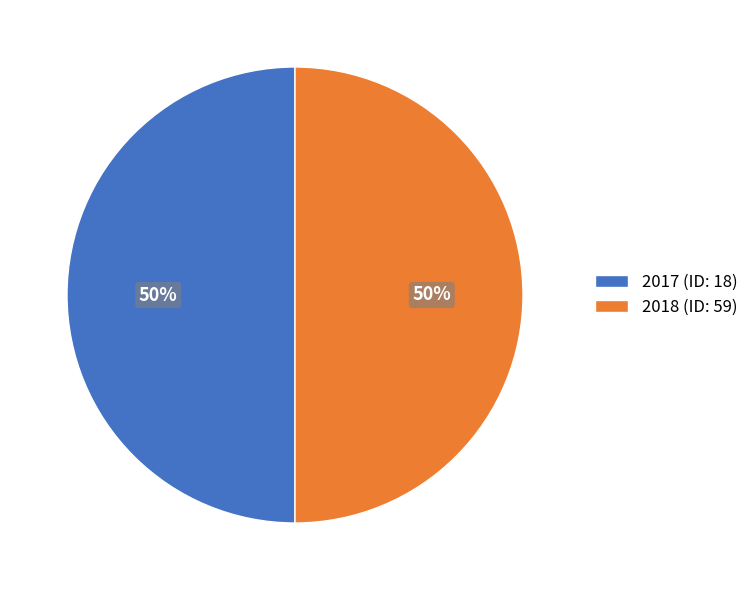

What percentage is the 2017 (ID: 18) slice, to the nearest percent?

50%